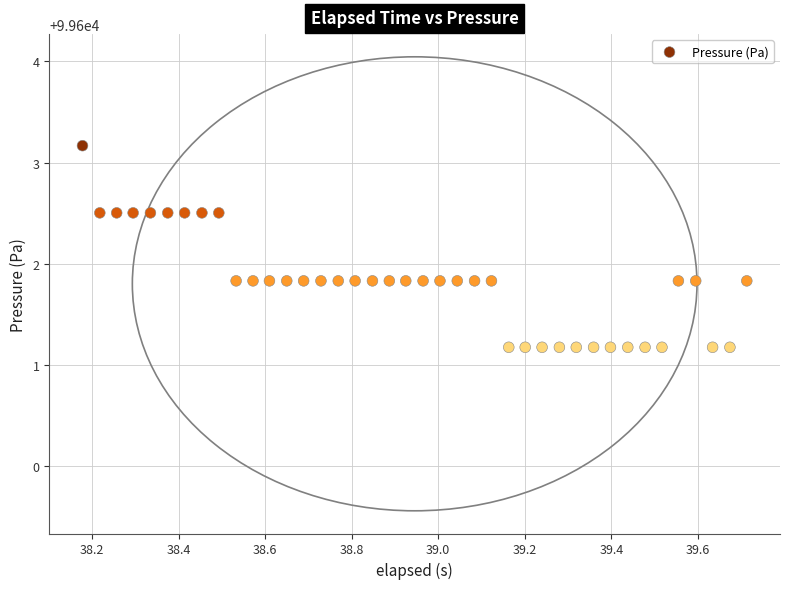

What is the range of Y values (max minus min)?

2.0